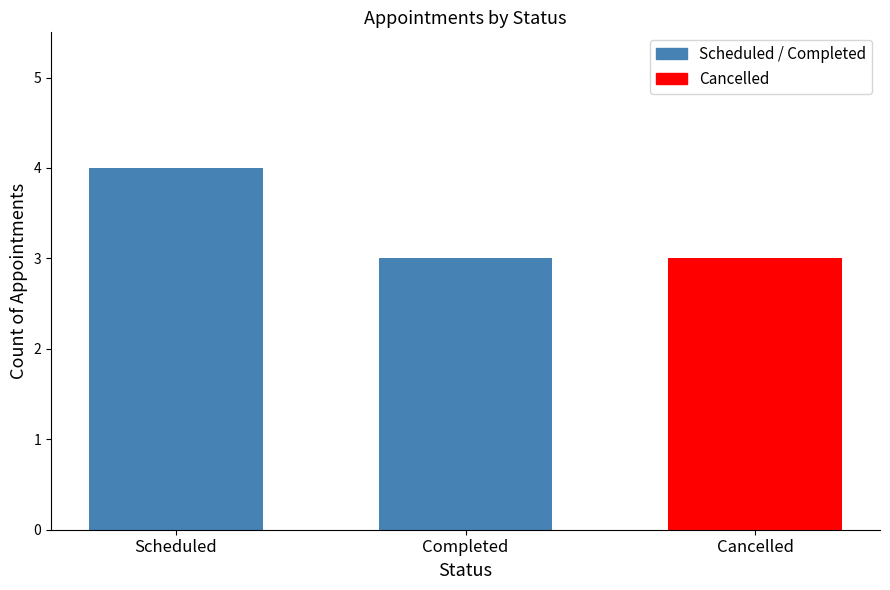

What is the approximate value of Patient_ID at Cancelled?

3